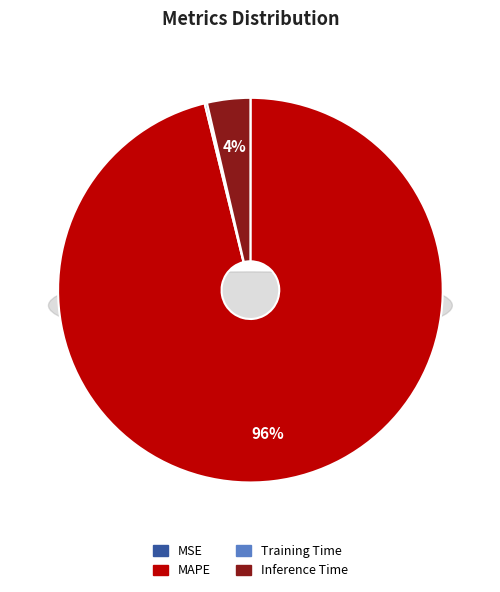

Is there any slice that represents more than half of the pie?

Yes